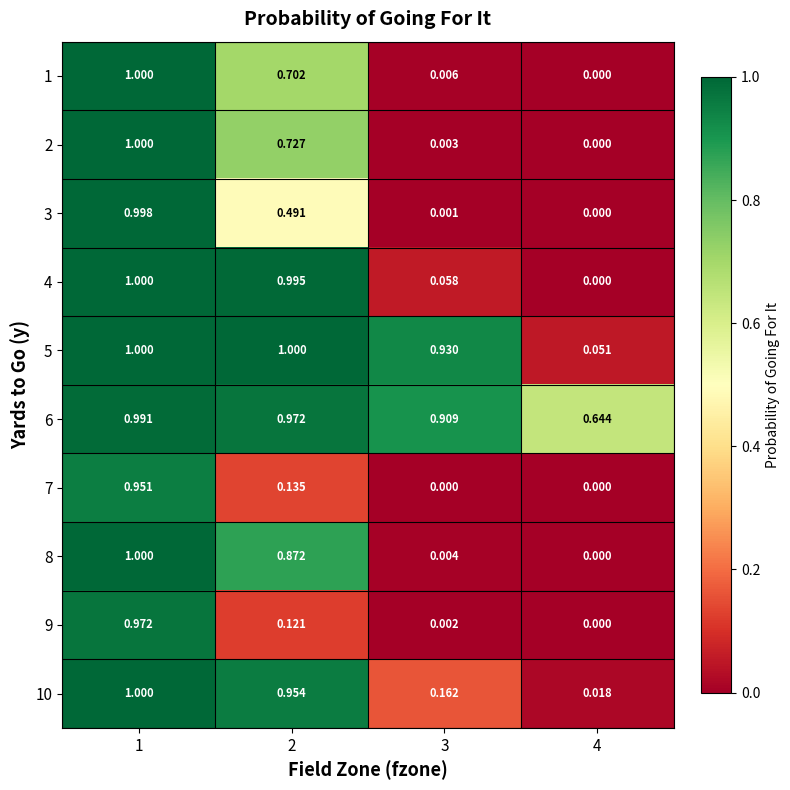

Is the value of 10 at 4 greater than the value of 8 at 1?

No